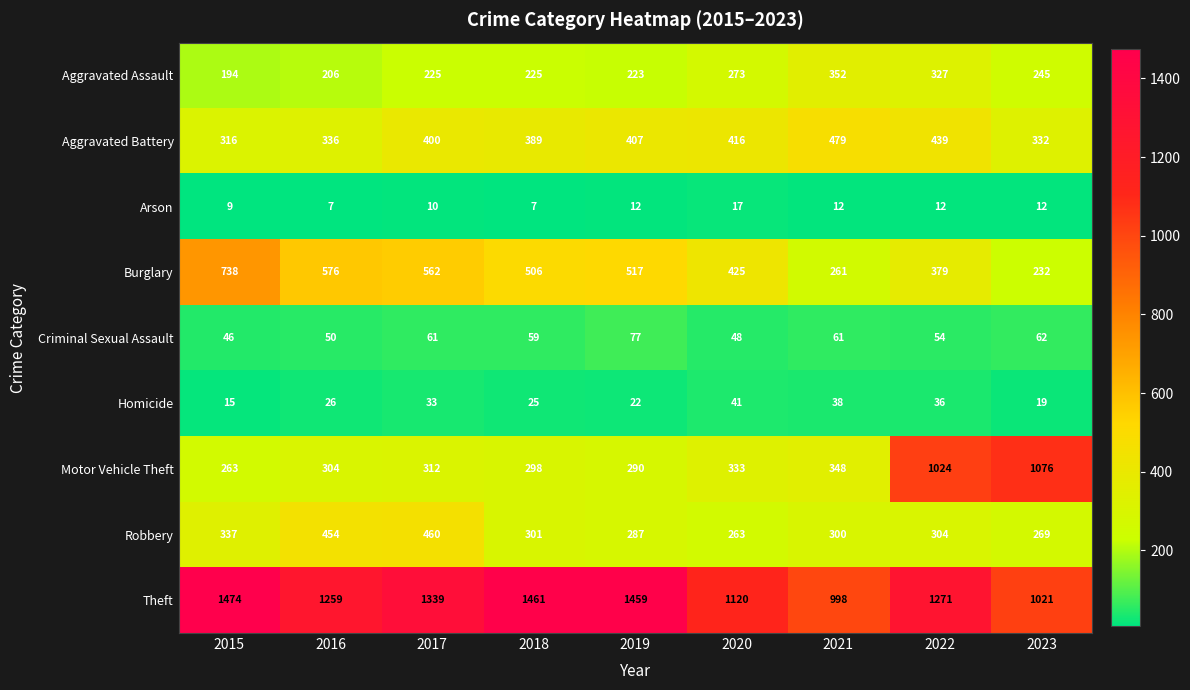

What is the difference between the highest and lowest values at 2016?

1252